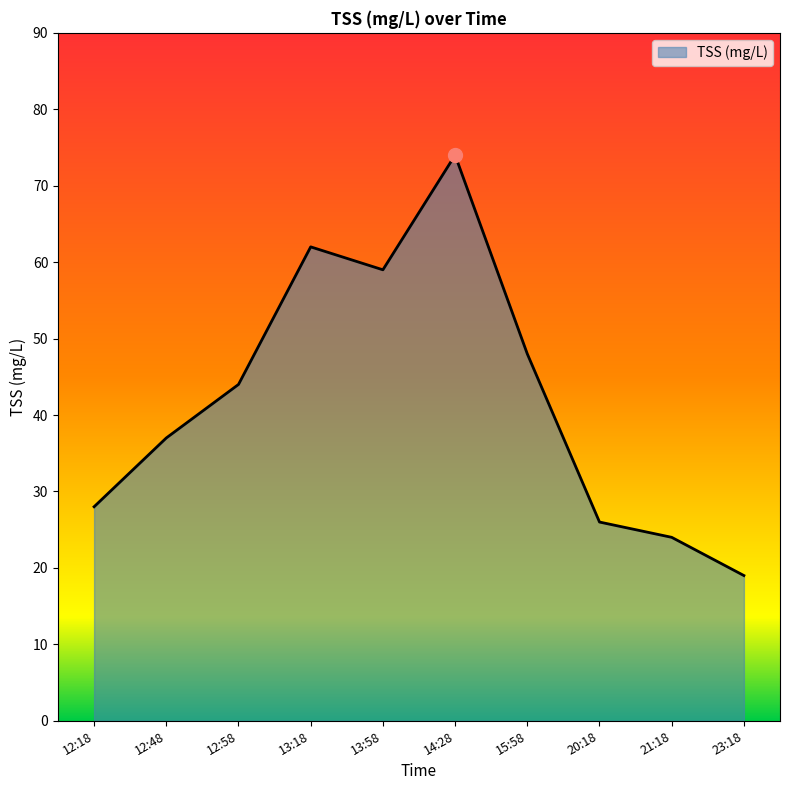

Between 12:18 and 23:18, which is larger?

12:18